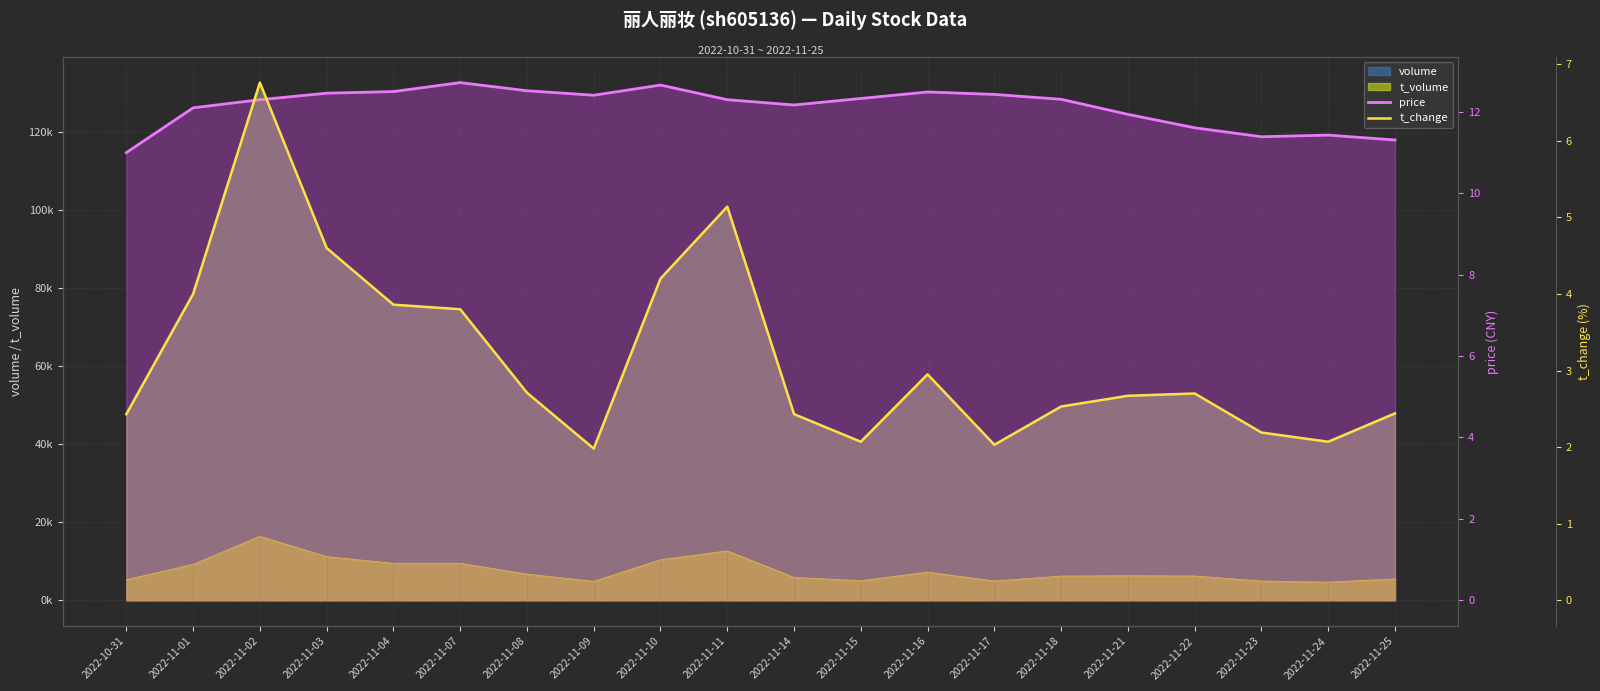

Which series changed the most between 2022-11-08 and 2022-11-11?

t_change